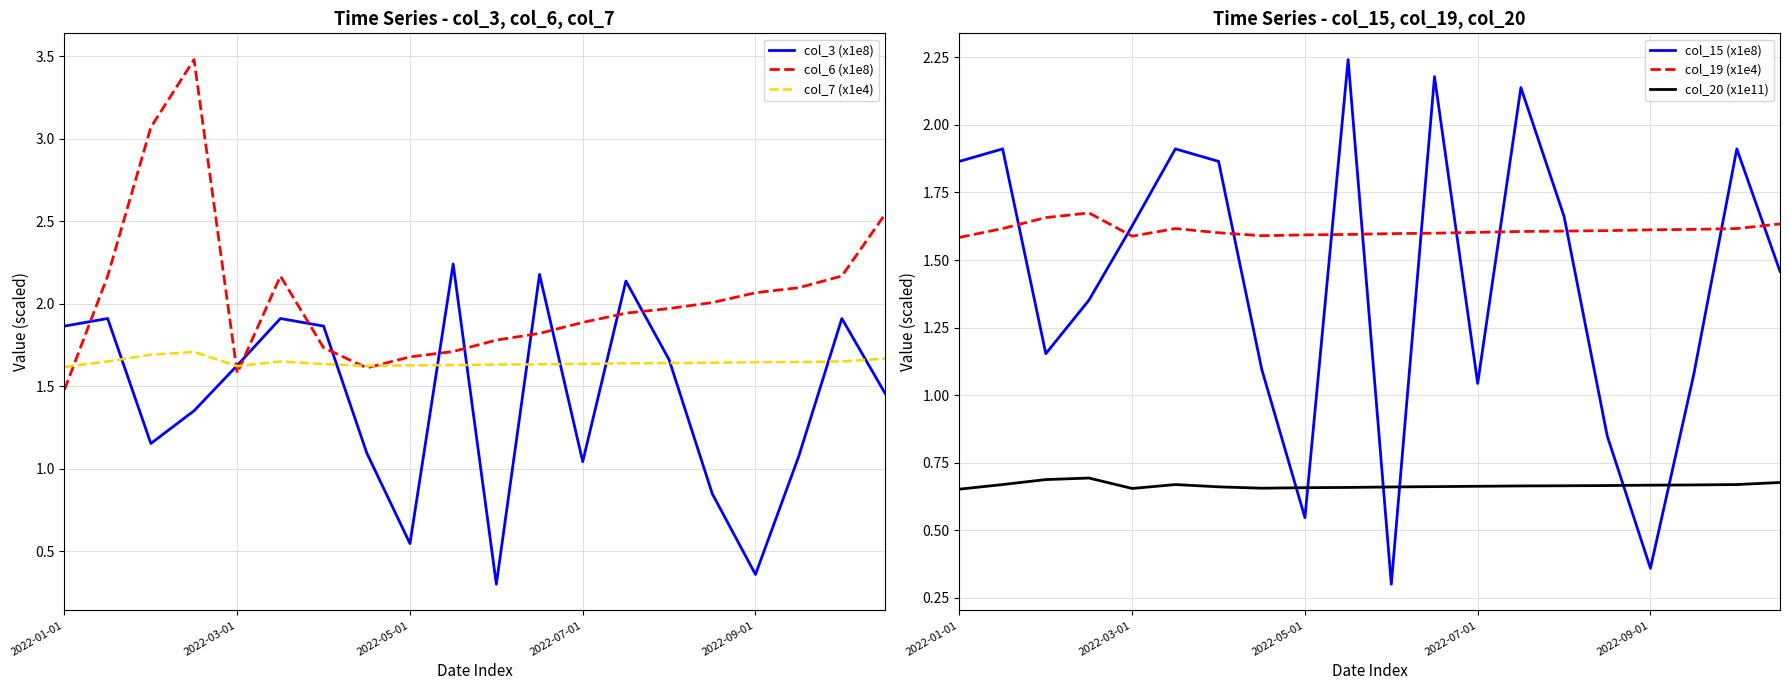

Is this an area chart (filled region under the line)?

No